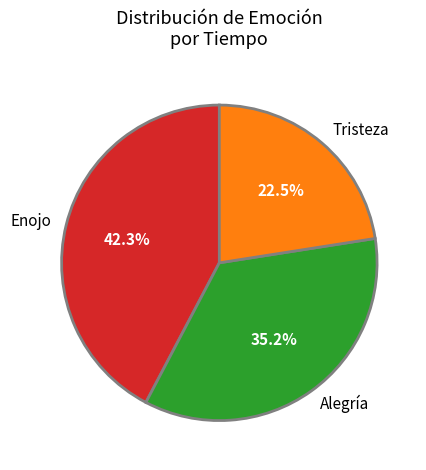

Rank the categories by value from highest to lowest.

Enojo, Alegría, Tristeza